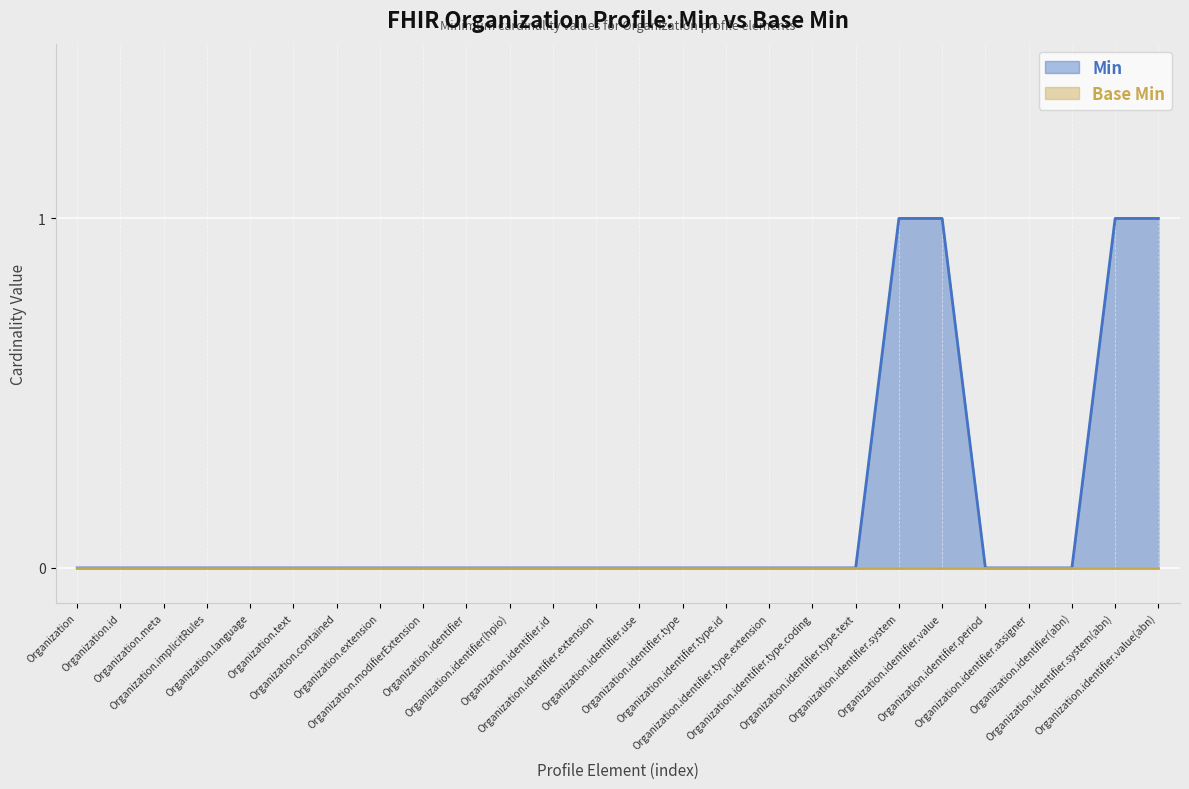

Which has a higher value, Organization.identifier(abn) or Organization.id?

Organization.identifier(abn)